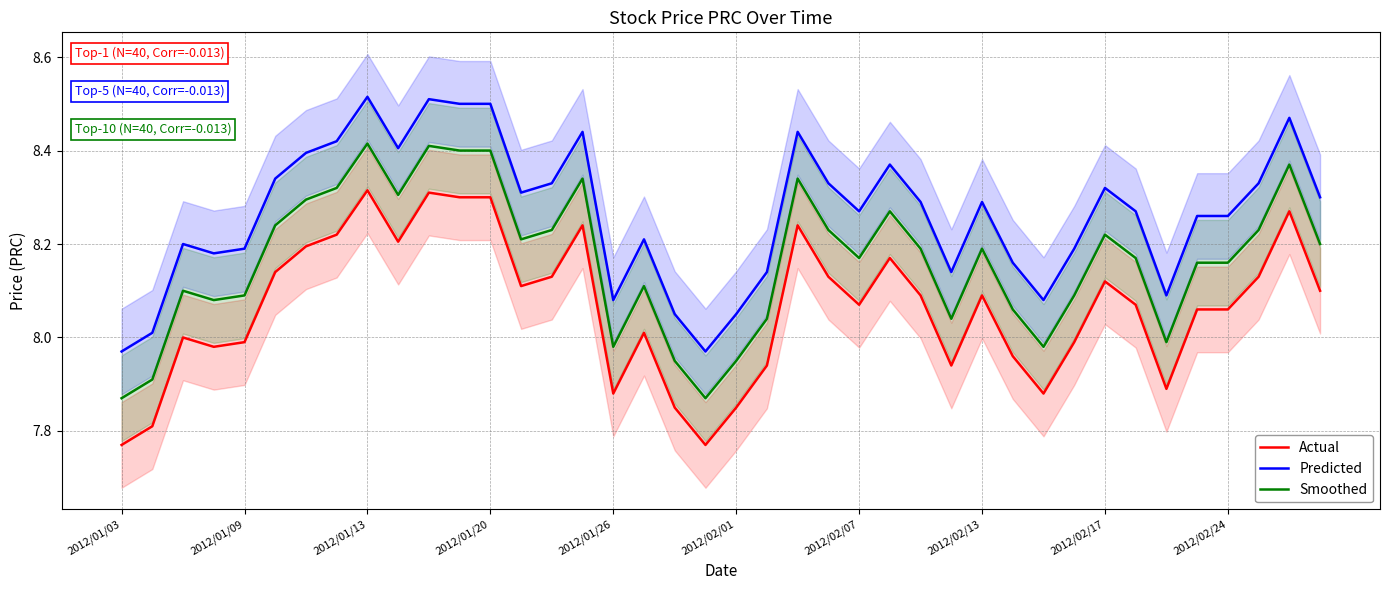

Does the chart have visible grid lines?

Yes